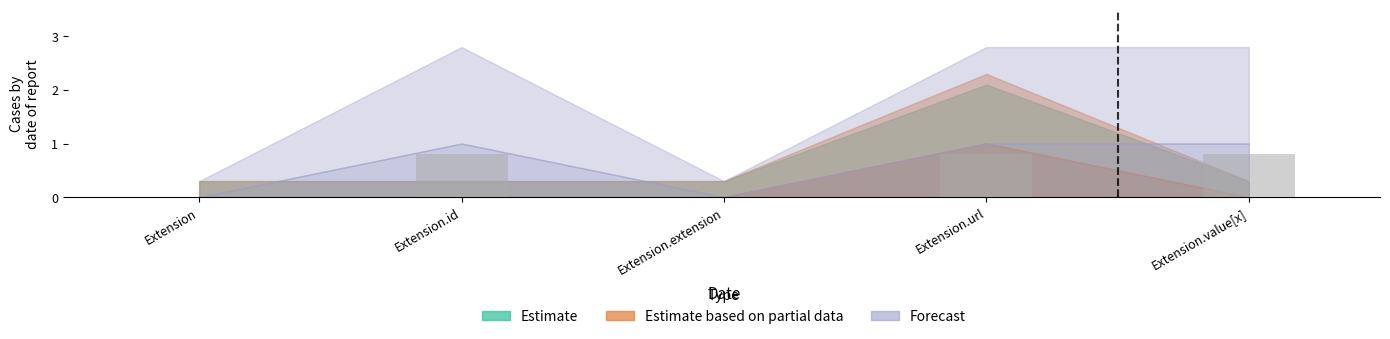

What value does the data have at Extension.url?

0.8